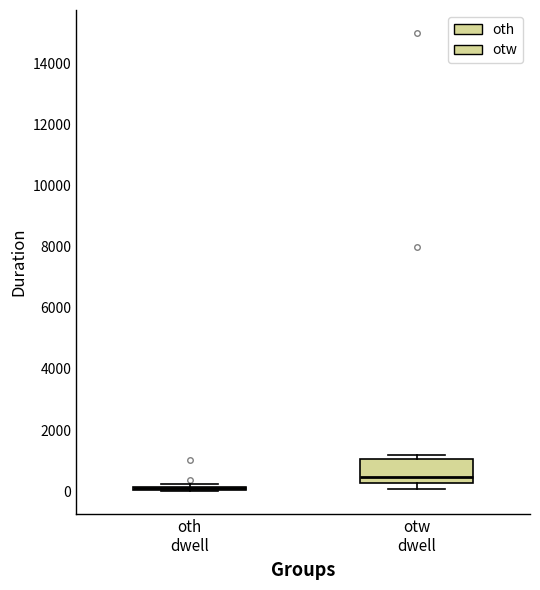

Reading left to right, read every box against the y-axis: the position of its median line, the range the box covers, and the ends of its whiskers. The values are not printed on the chart, so give them approximately, as read against the axis.

oth dwell: box collapsed to a line at 0, whiskers 0 to 200
otw dwell: median 400, box 200 to 1000, whiskers 0 to 1200